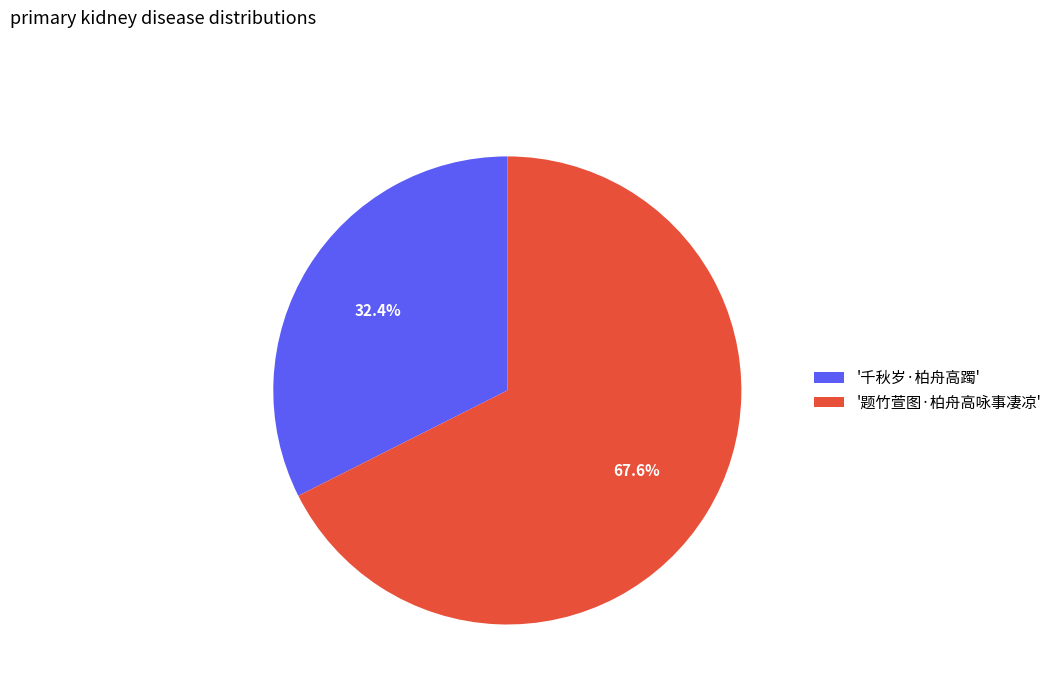

Rank the categories by value from highest to lowest.

'题竹萱图·柏舟高咏事凄凉', '千秋岁·柏舟高躅'